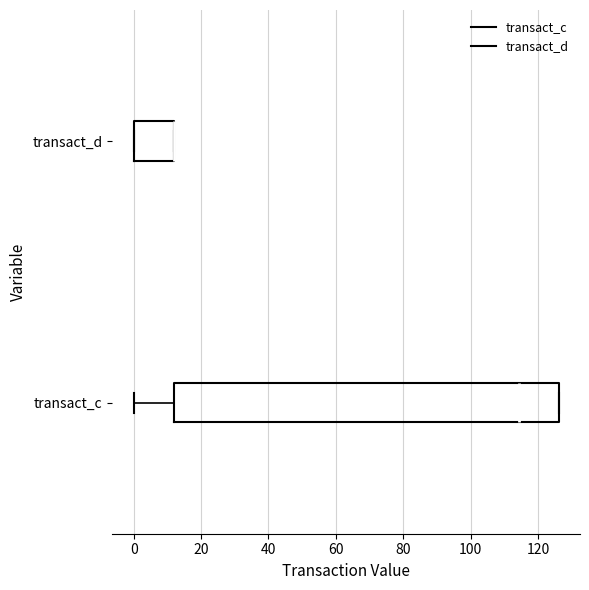

Where does the median line of the box for transact_c sit on the x-axis? The values are not printed on the chart, so give them approximately, as read against the axis.

114